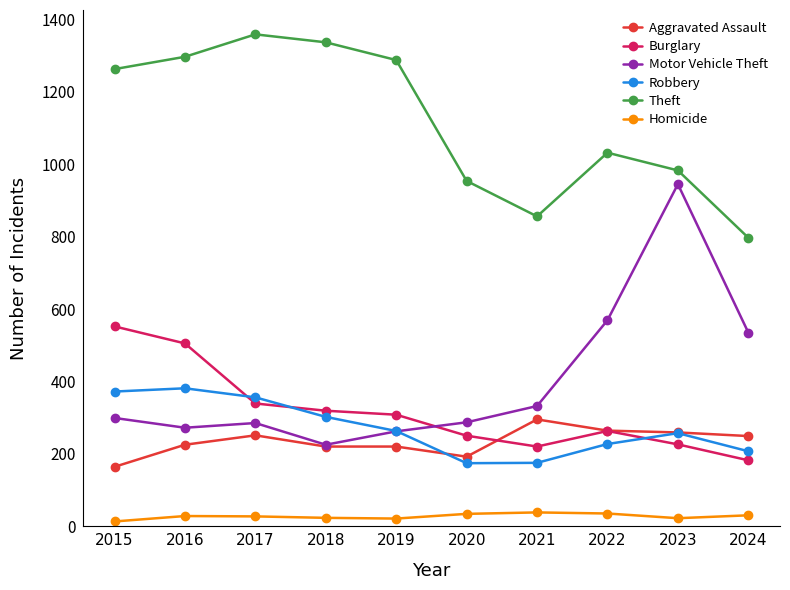

What is the total value across all series at 2018?

2426